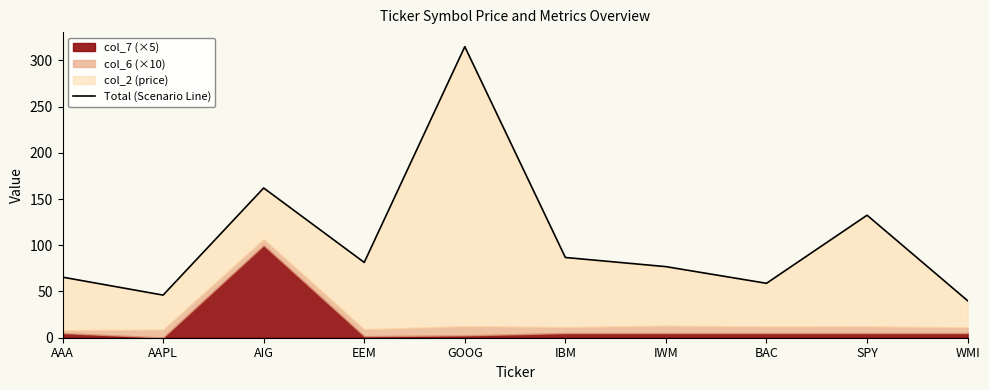

Which has a higher value, WMI or BAC?

BAC